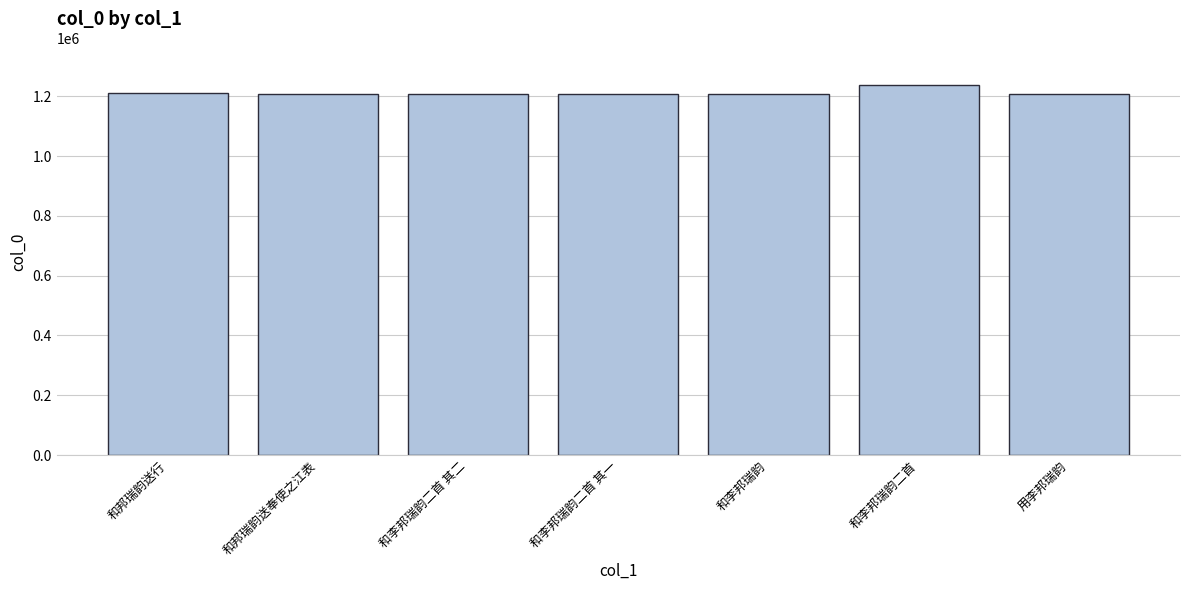

What value does the data have at 和李邦瑞韵?

1209563